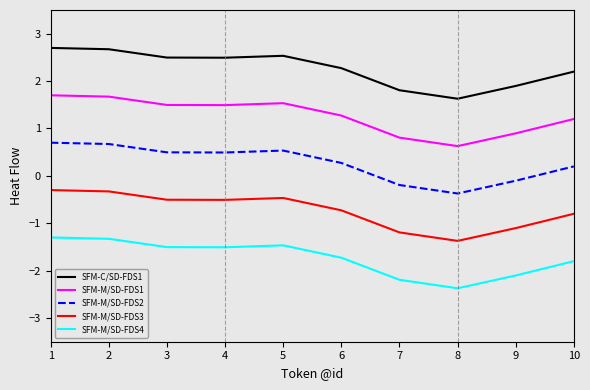

The value of SFM-M/SD-FDS2 at 3 is 0.5. True or false?

True